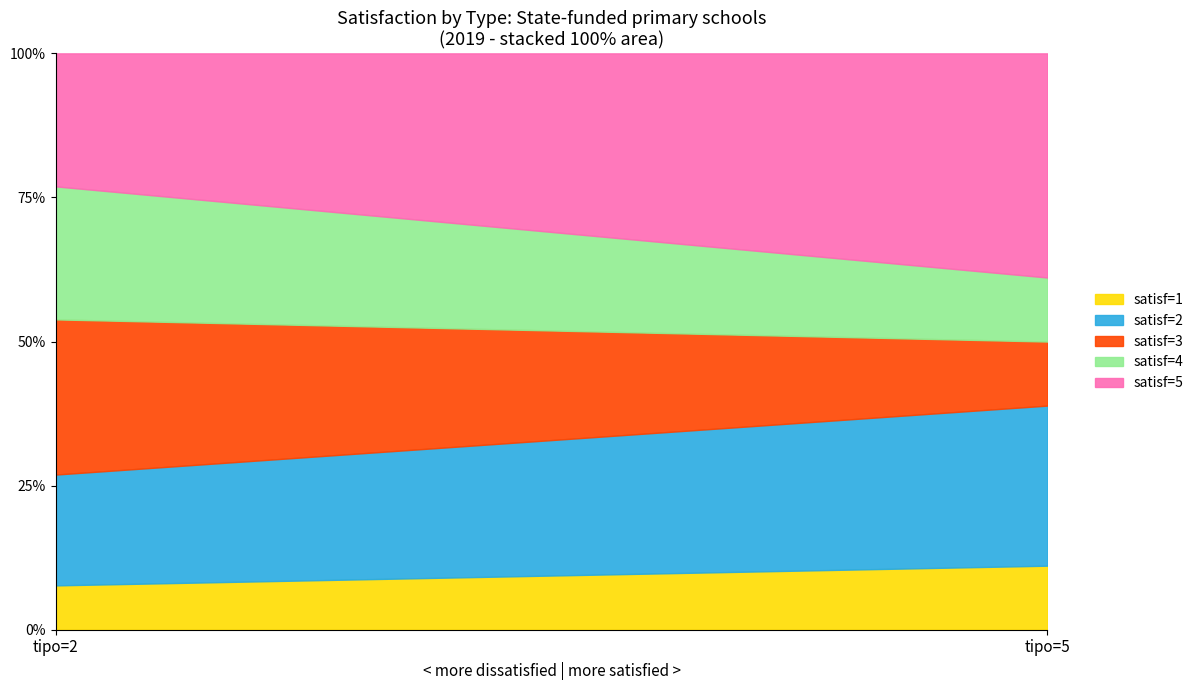

Between 3 and 2, which is larger?

2